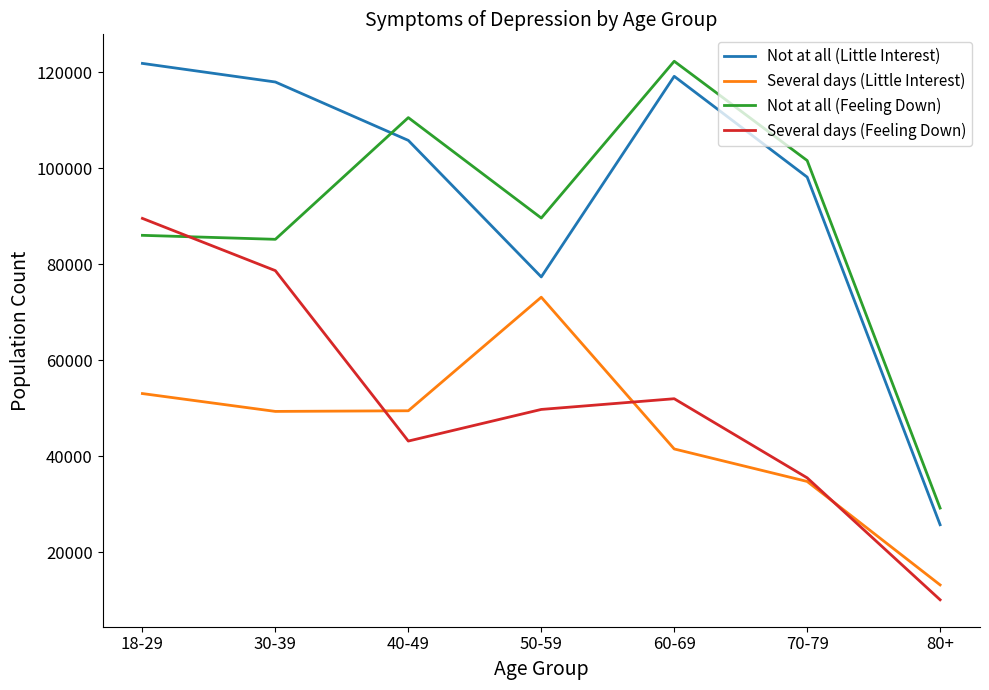

True or false: Not at all (Feeling Down) has more than 0 points higher than both neighbors.

True